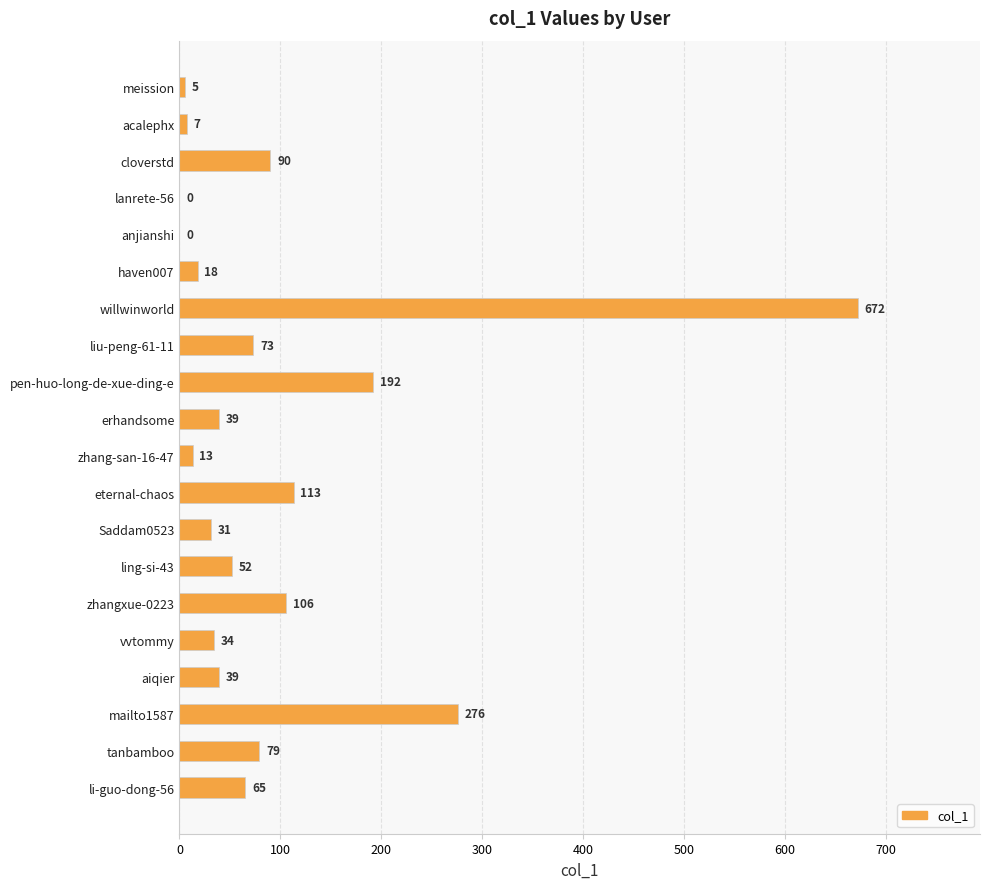

How many data points does each series have?

20